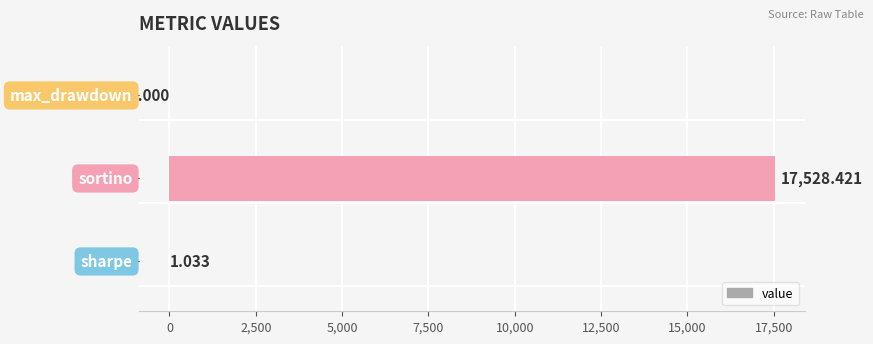

How many distinct data groups are displayed?

1